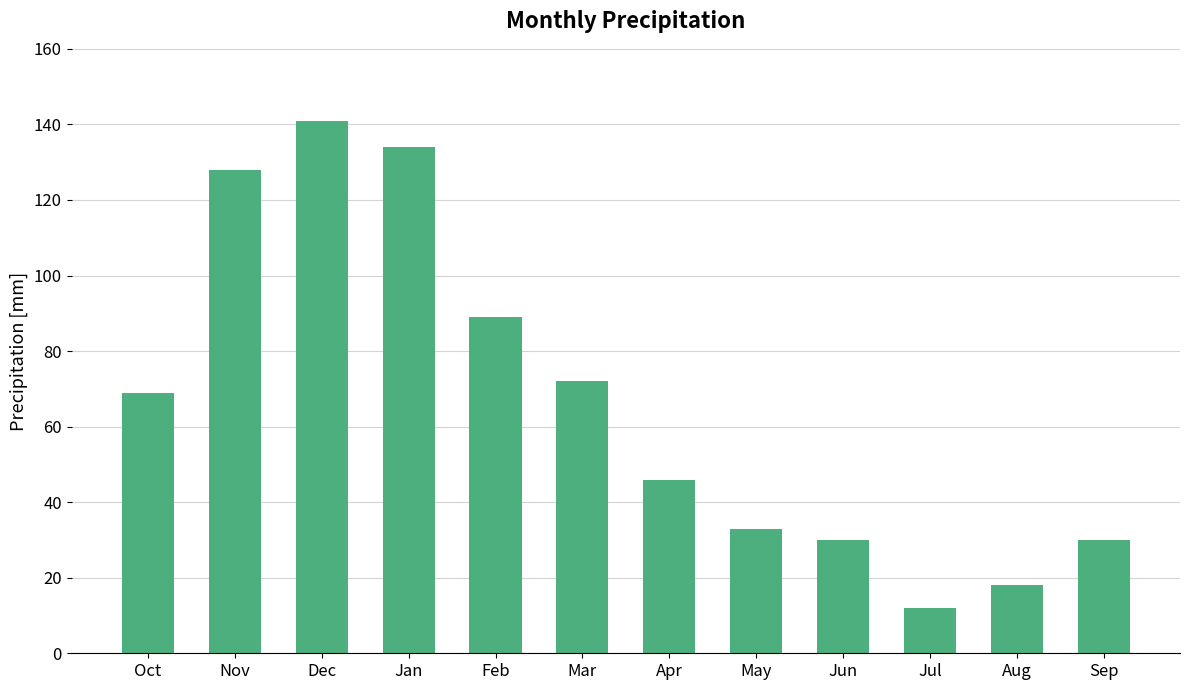

How many data points does each series have?

12